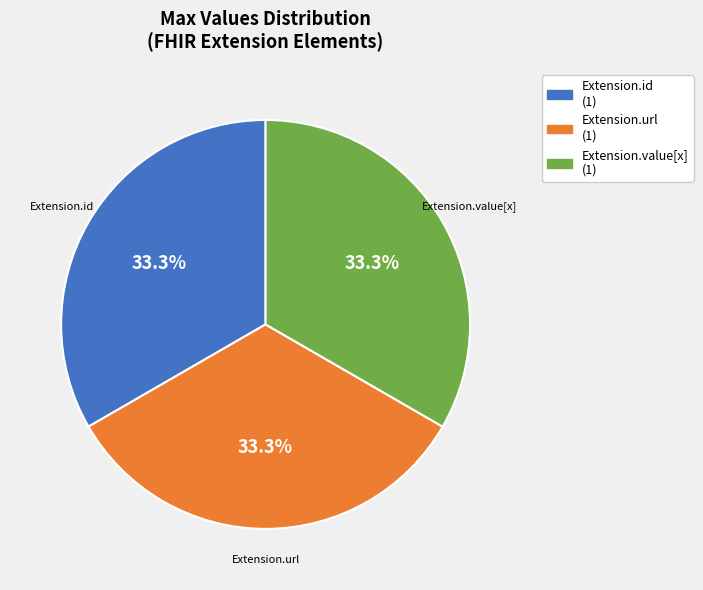

How many segments does this pie chart have?

3